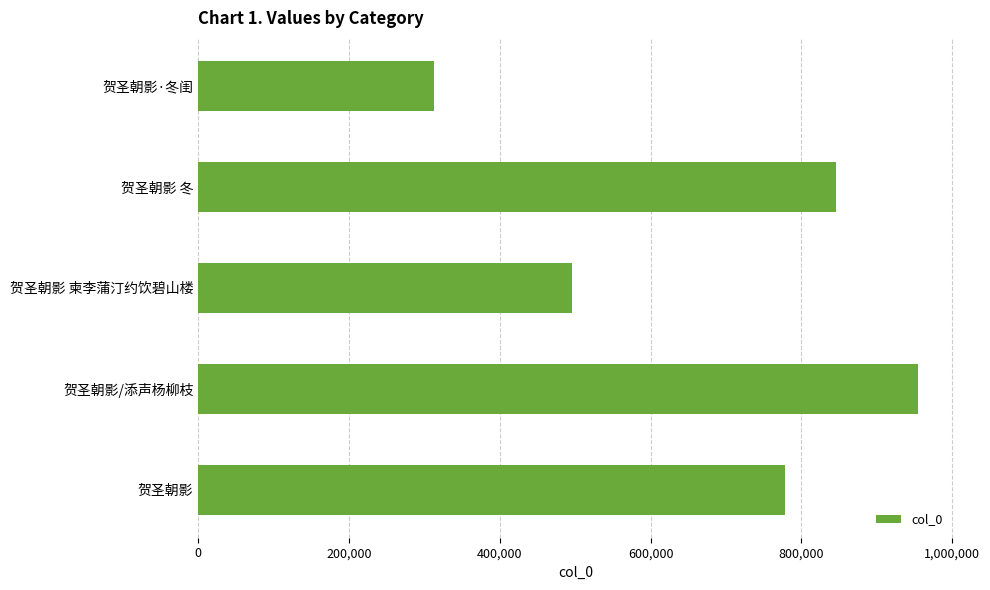

Which has a higher value, 贺圣朝影 or 贺圣朝影 柬李蒲汀约饮碧山楼?

贺圣朝影